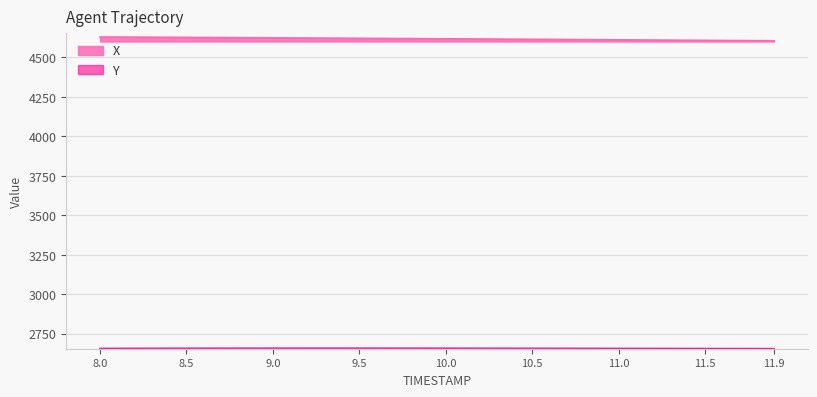

Which series has the widest spread of values?

X